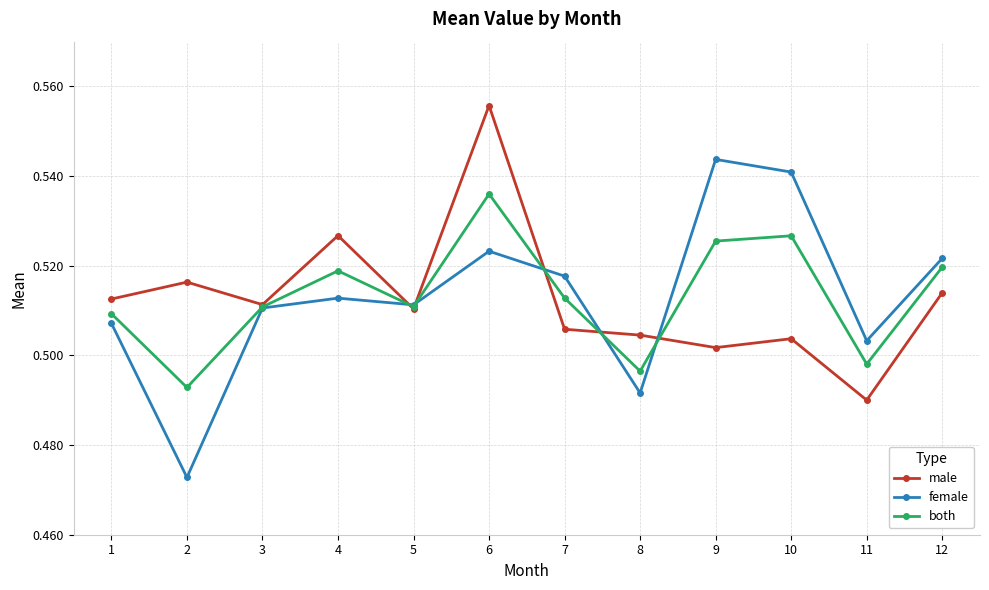

Count the both values in the range 0 to 1.

12